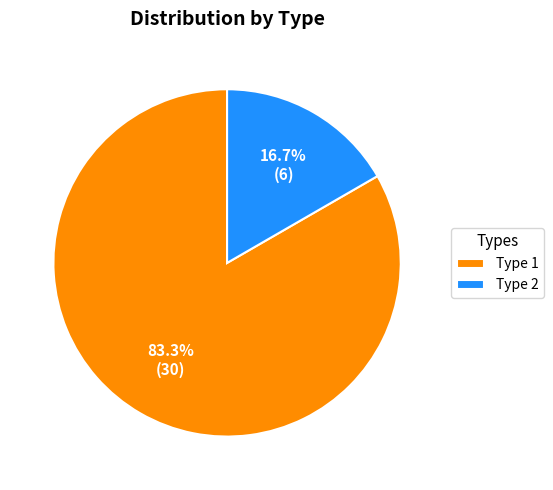

Count the number of slices in the pie.

2